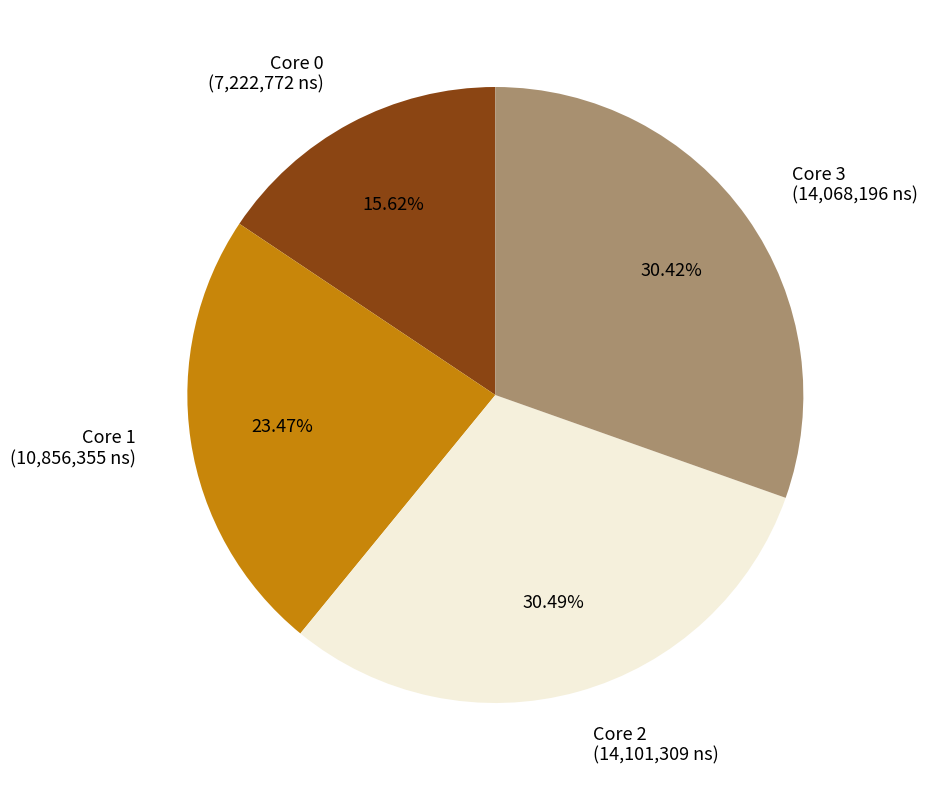

Approximately how many times larger is the value at Core 2 (14,101,309 ns) compared to Core 3 (14,068,196 ns)?

1.0